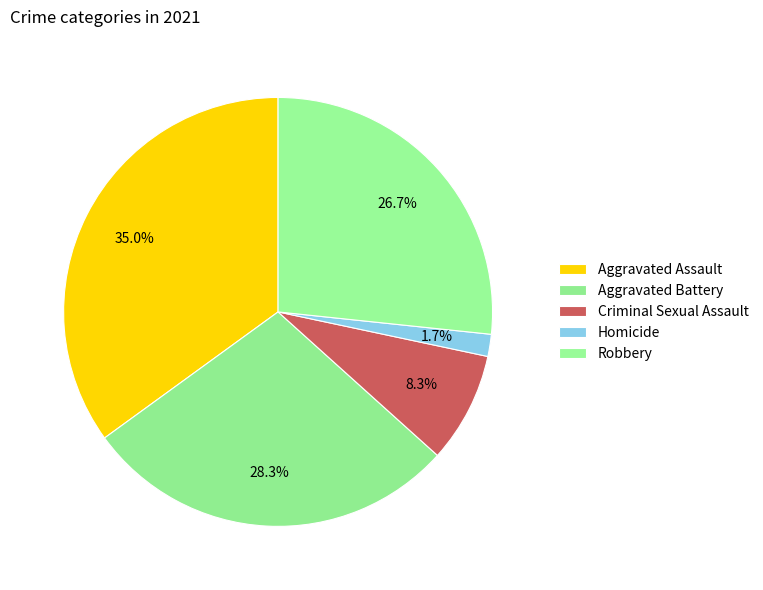

Count the number of slices in the pie.

5